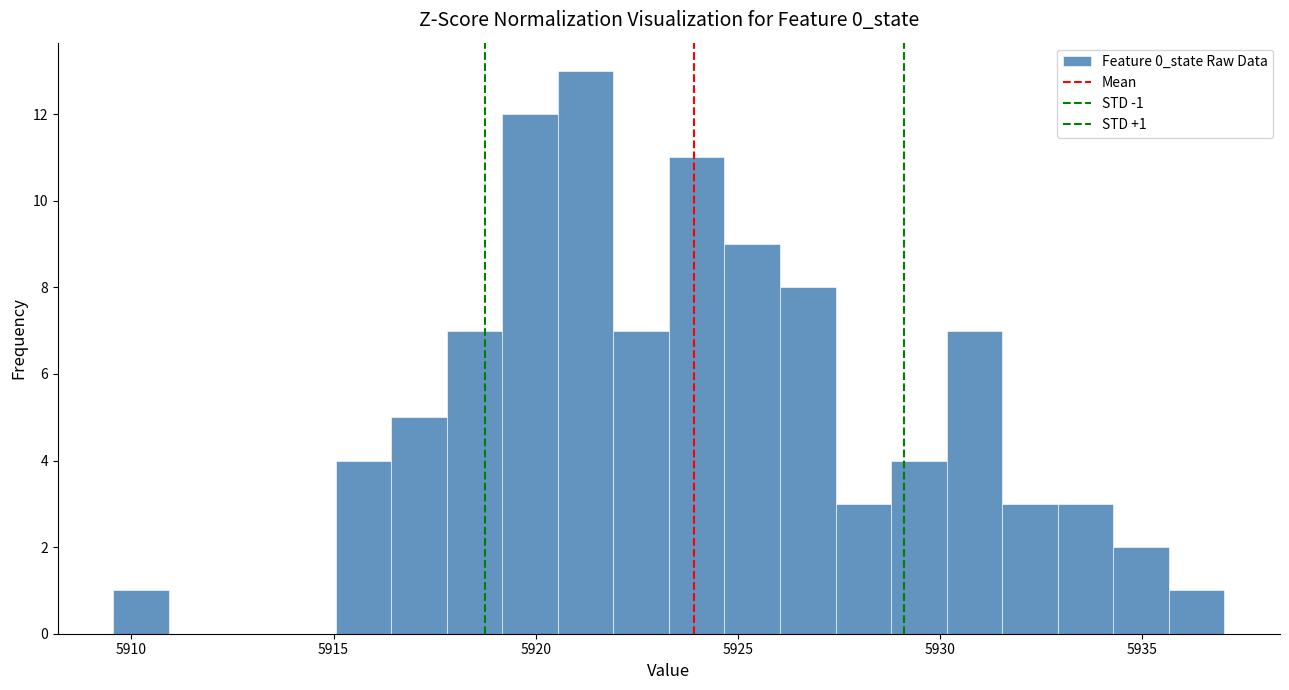

Read against the x-axis, roughly where is the centre of the tallest bar?

5921.0